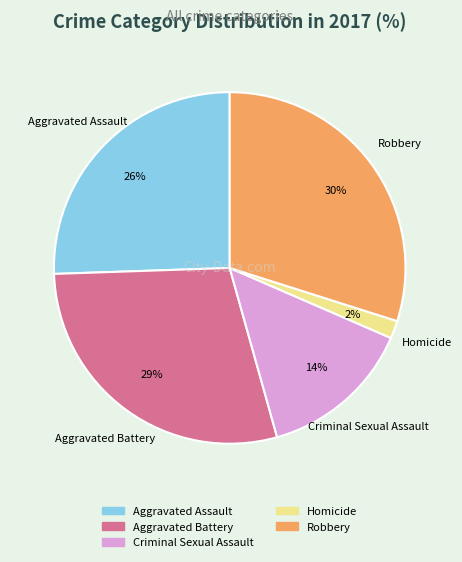

What percentage is the Aggravated Battery slice, to the nearest percent?

29%